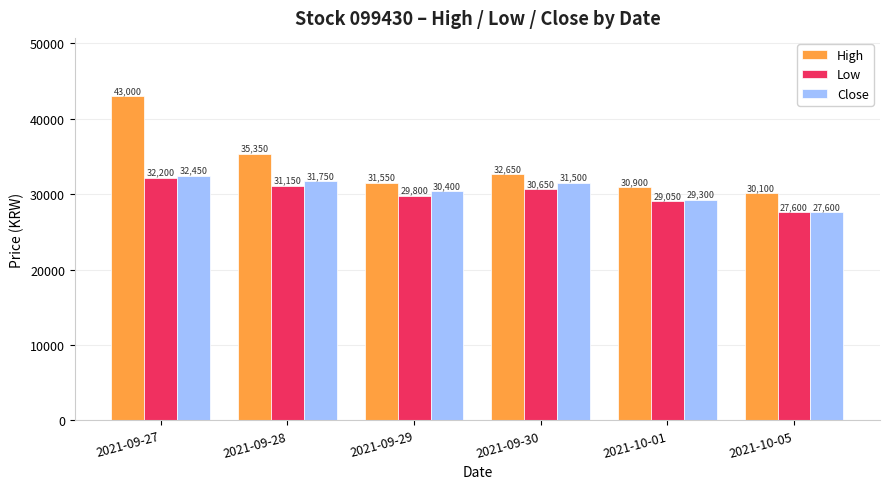

Where does the Close series first go above 31500?

2021-09-27